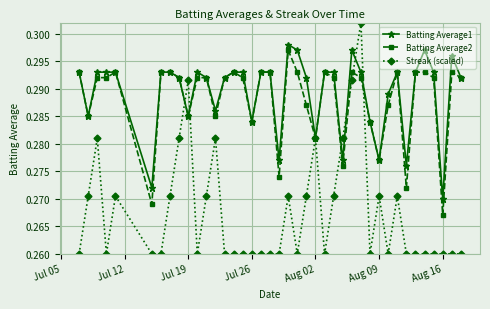

Which series has the largest range (max minus min)?

Streak (scaled)